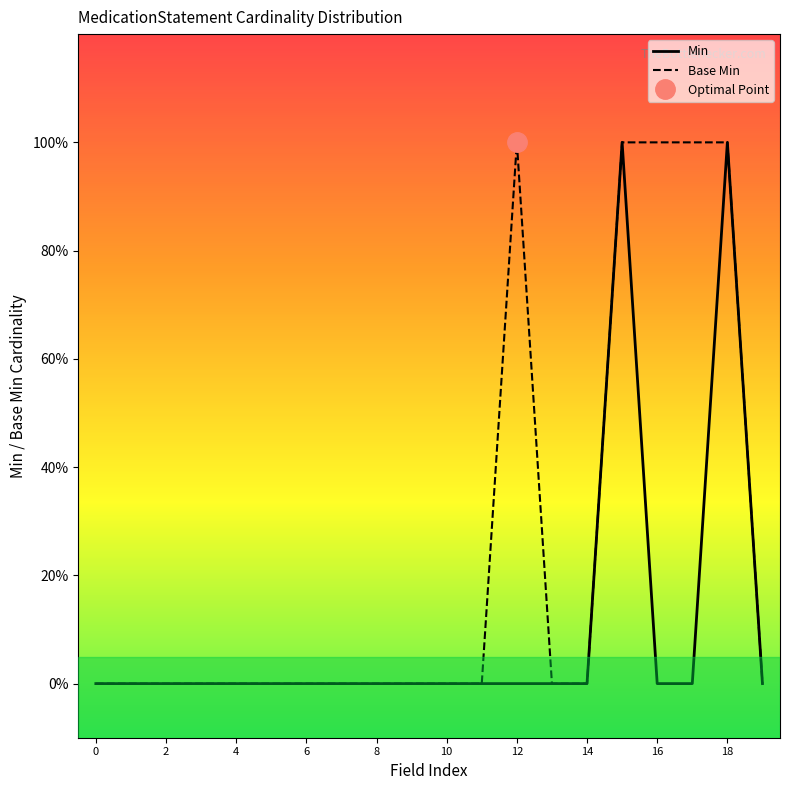

True or false: Min and Base Min cross at least once.

False